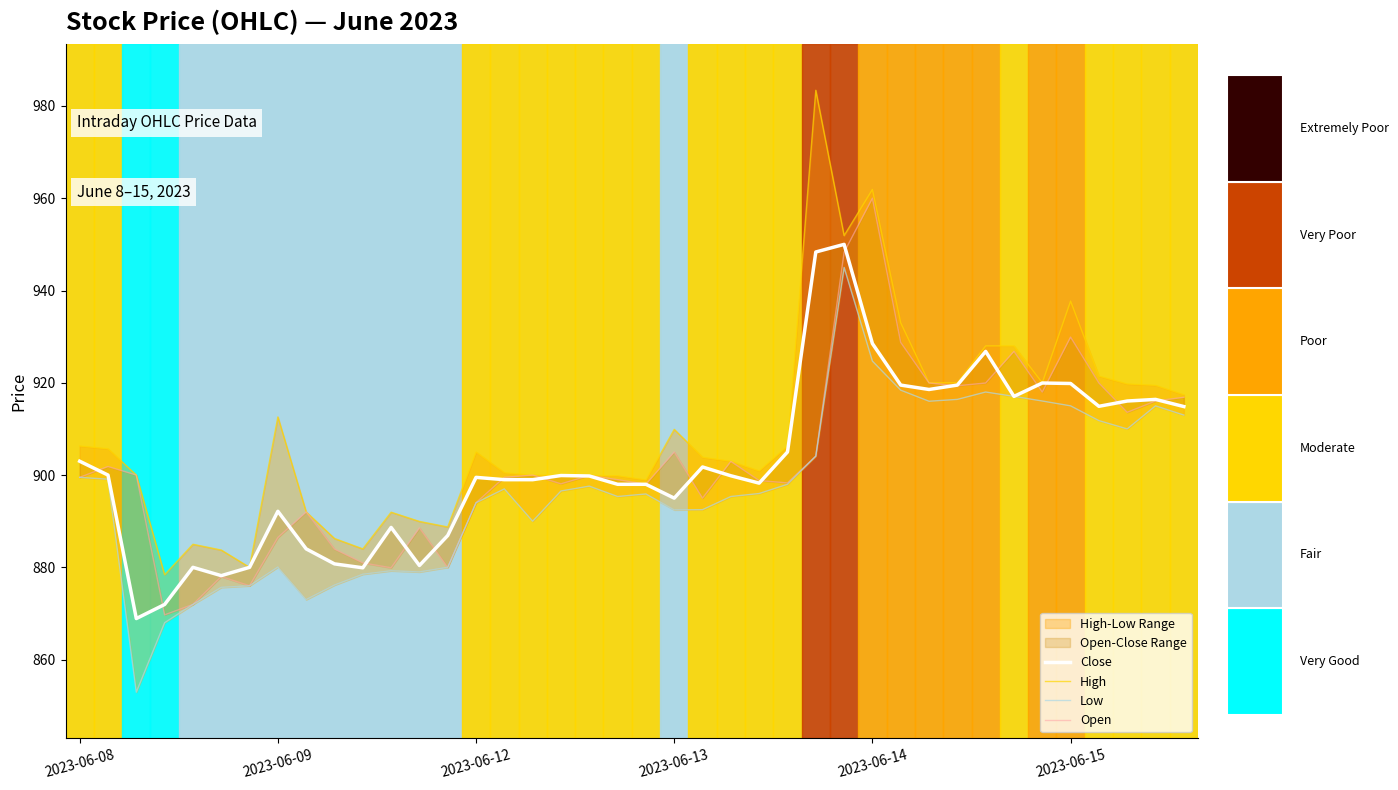

What value does the Open series have at 15?

899.5